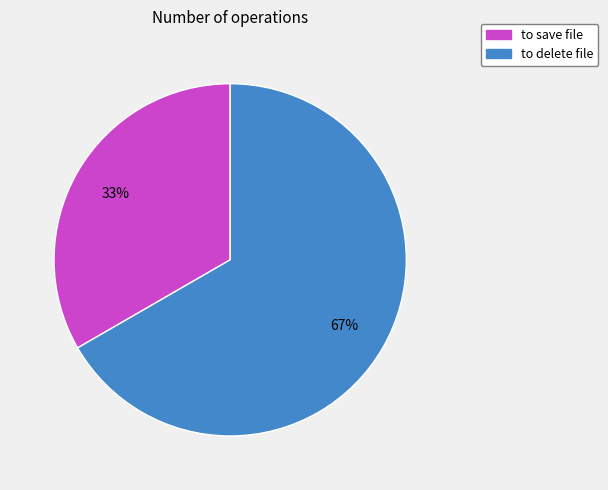

To the nearest percent, what is the average slice percentage?

50%